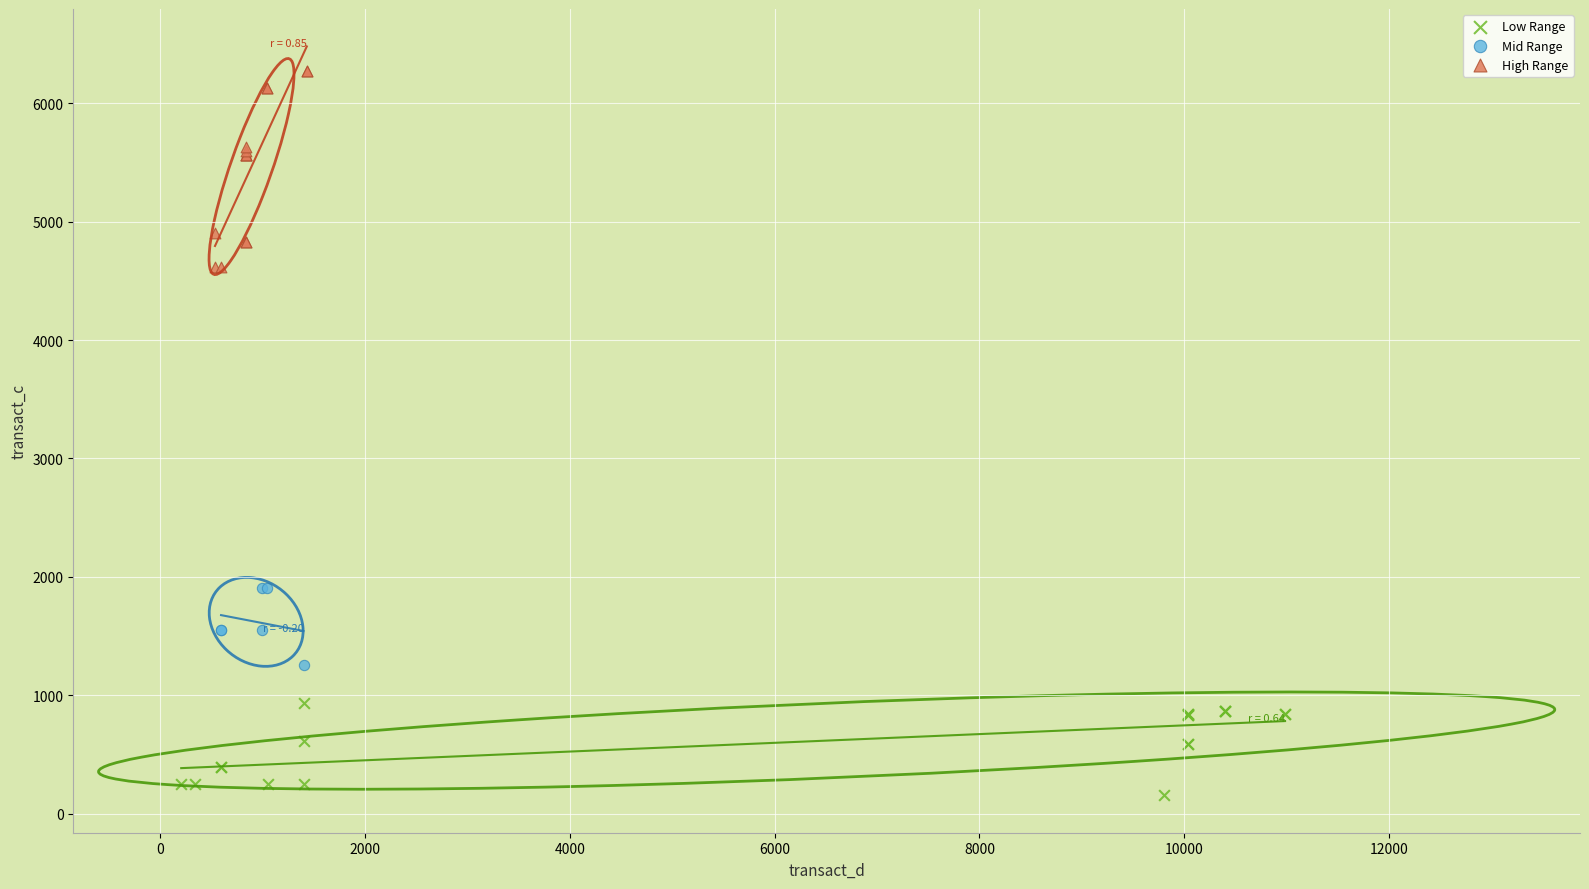

Which series contains the highest Y value?

High Range